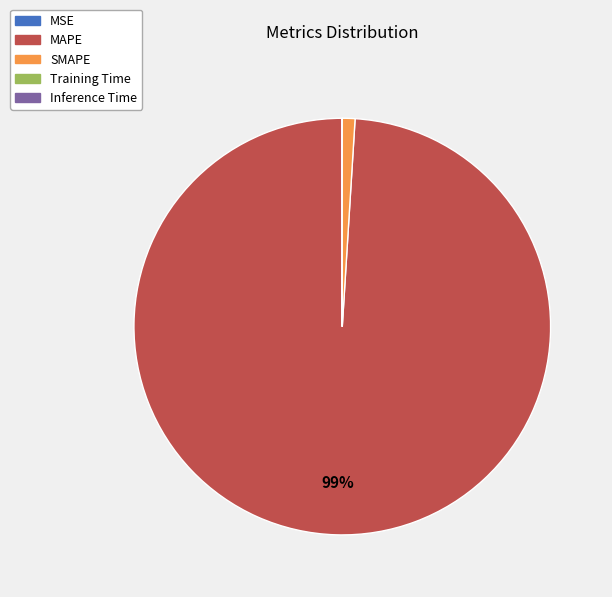

To the nearest percent, what is the average slice percentage?

20%